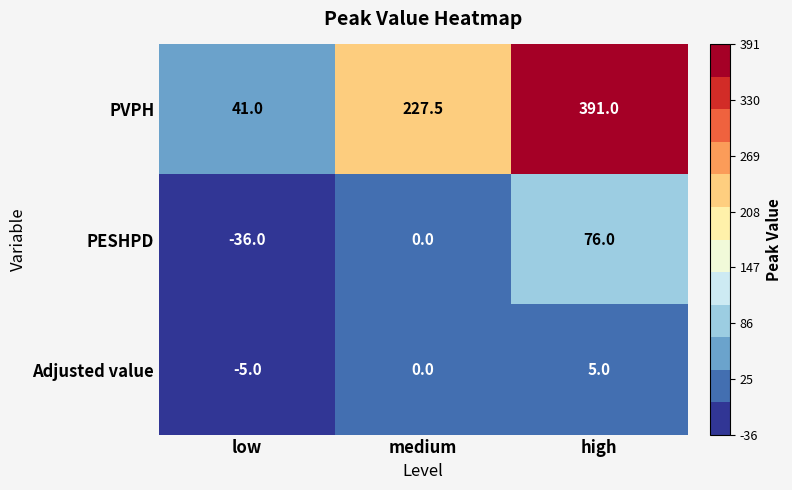

At which label is PVPH closest to 216?

medium